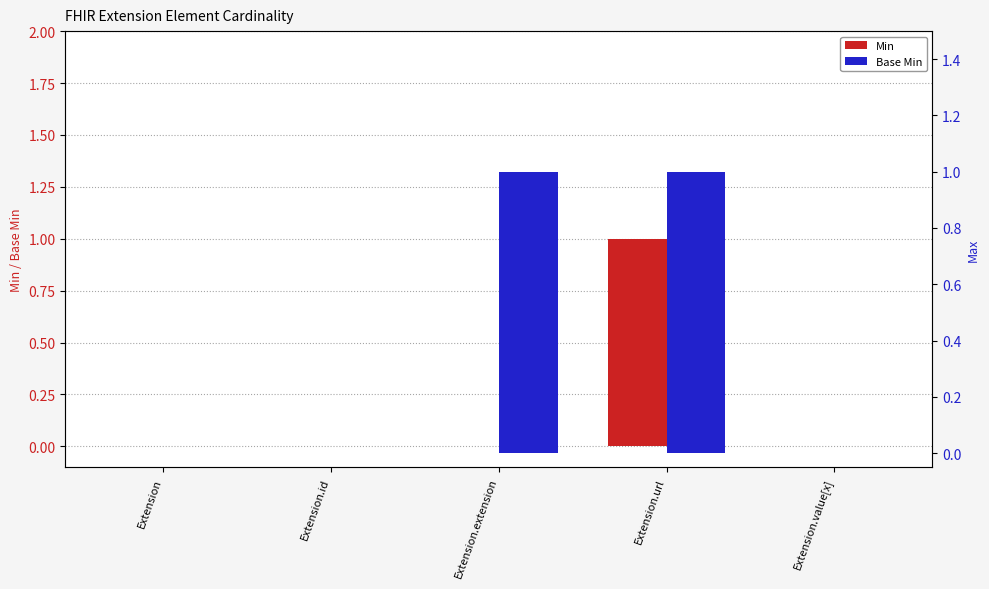

Rank the series by their average value, from lowest to highest.

Min, Base Min